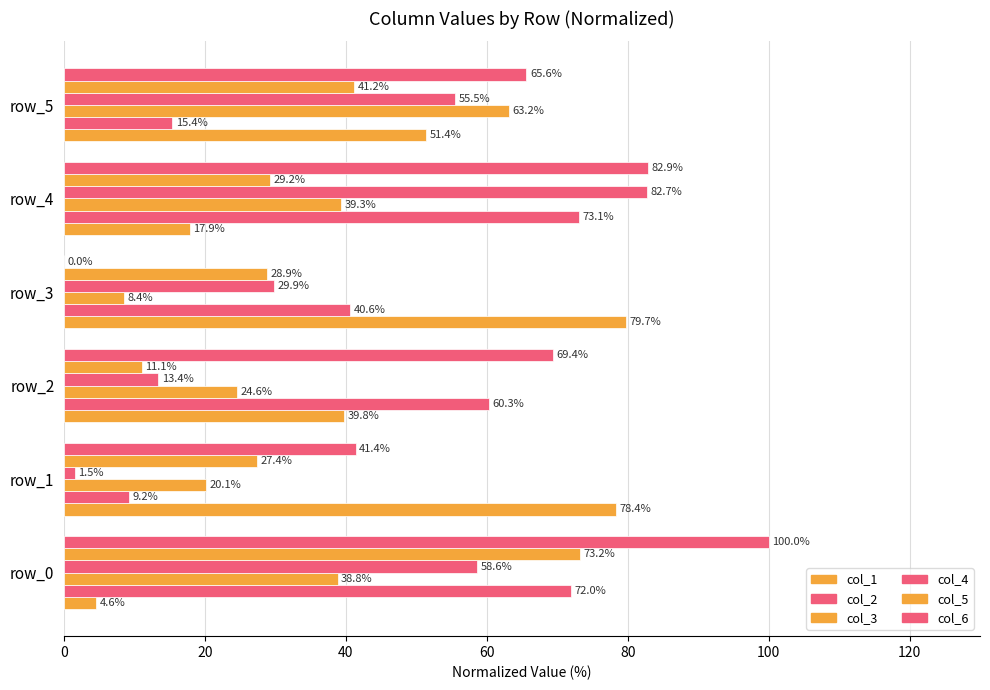

How many data points in col_5 are above 29?

3